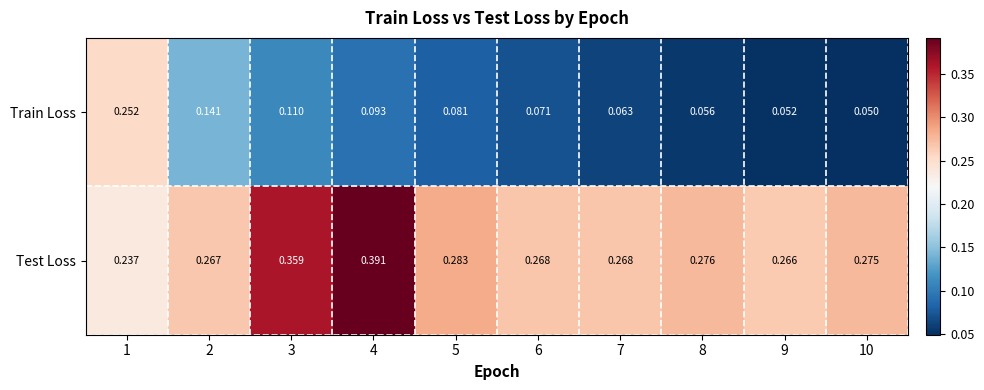

Rank the series by their maximum value, from highest to lowest.

Test Loss, Train Loss